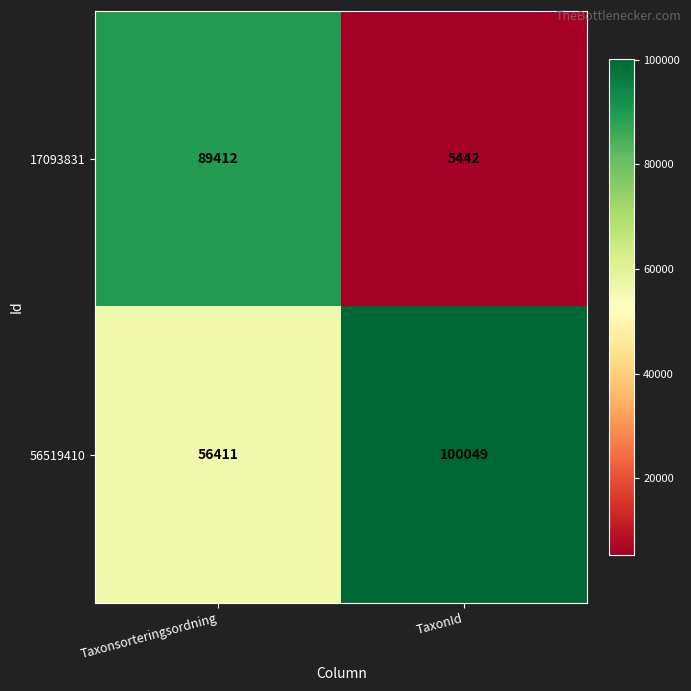

Reading left to right, extract all data points from this chart.

17093831: Taxonsorteringsordning=89412	TaxonId=5442
56519410: Taxonsorteringsordning=56411	TaxonId=100049